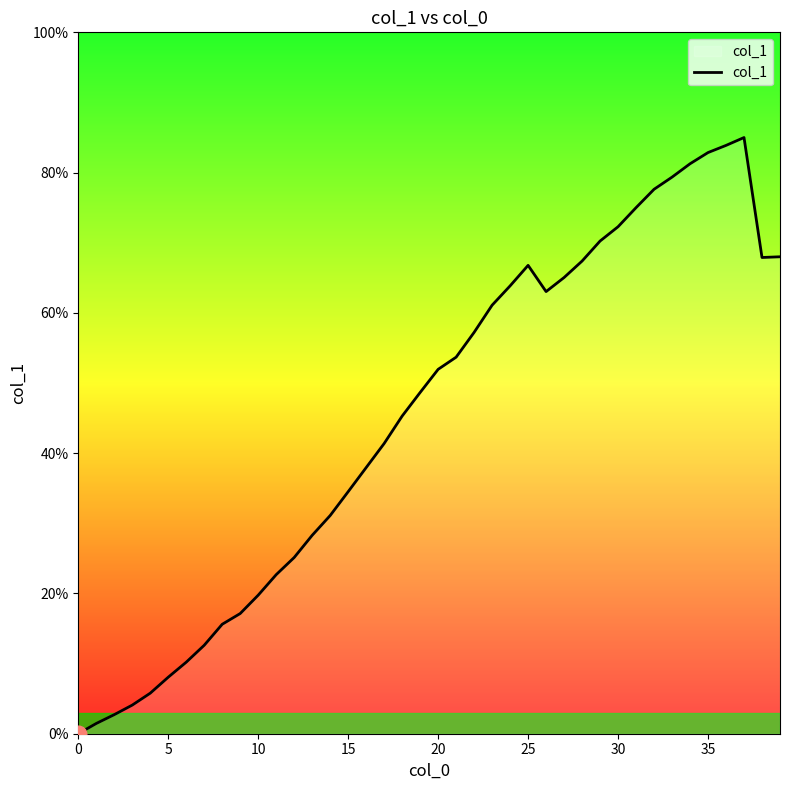

What is the sum of all values?

1805.8